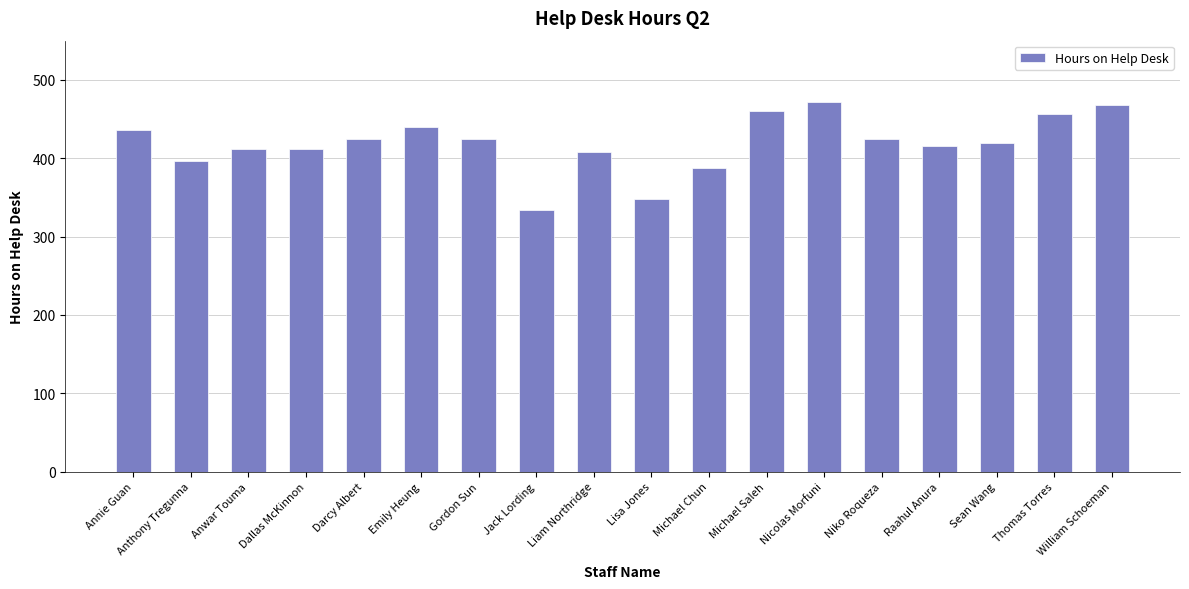

At which label does the data first exceed 424?

Annie Guan